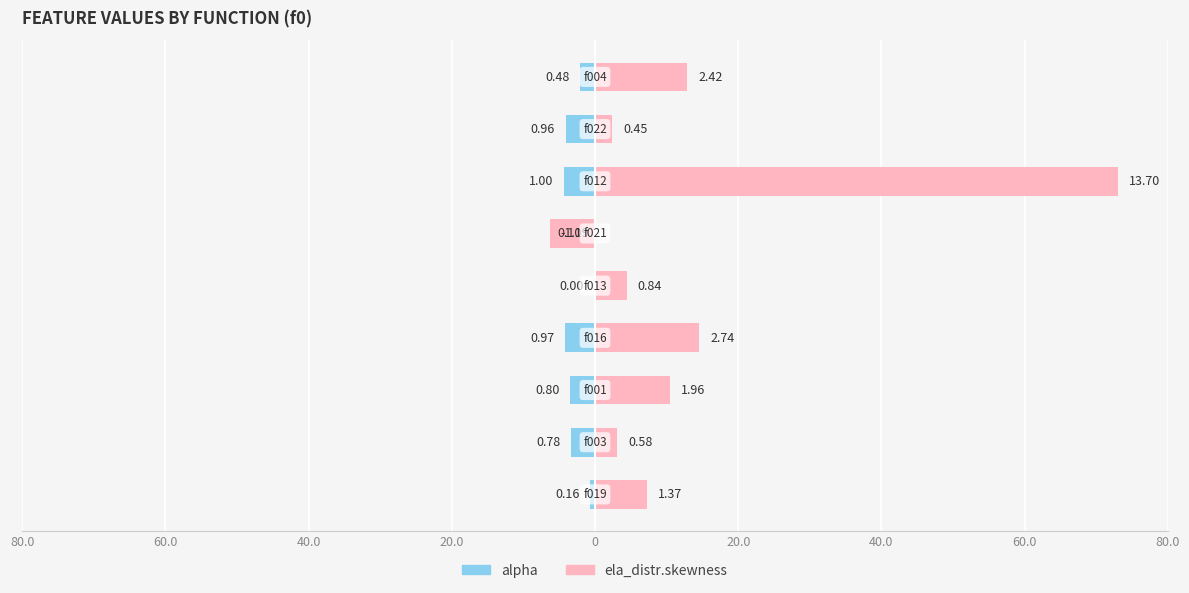

At how many categories does at least one series exceed -5?

9